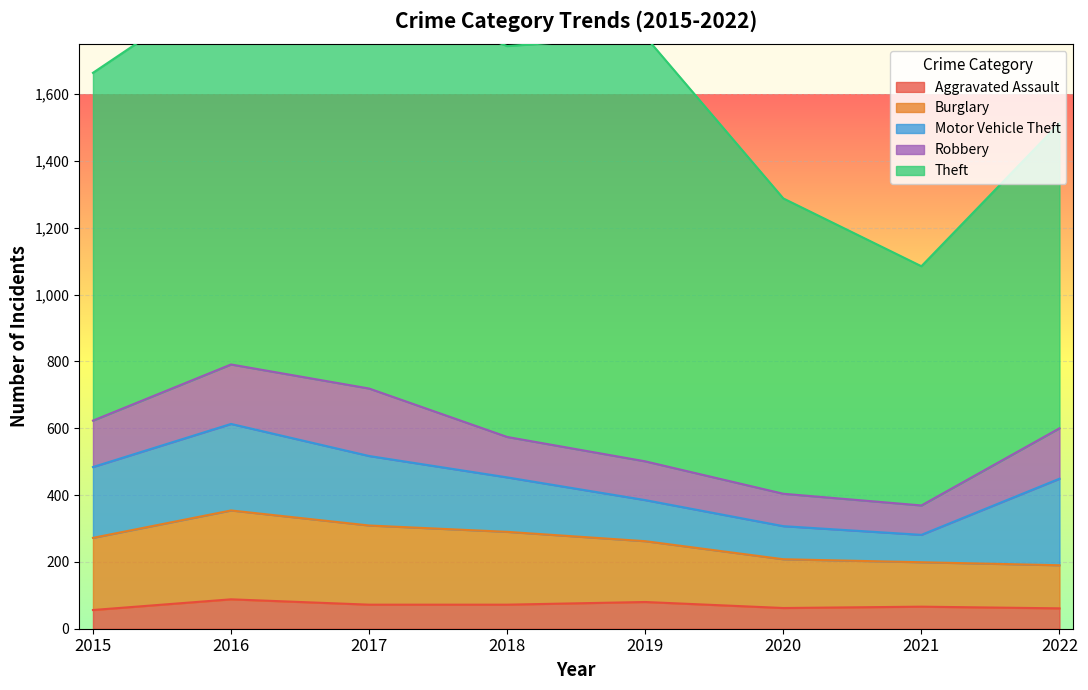

What is the value of the Aggravated Assault point at the 6th from the left?

62